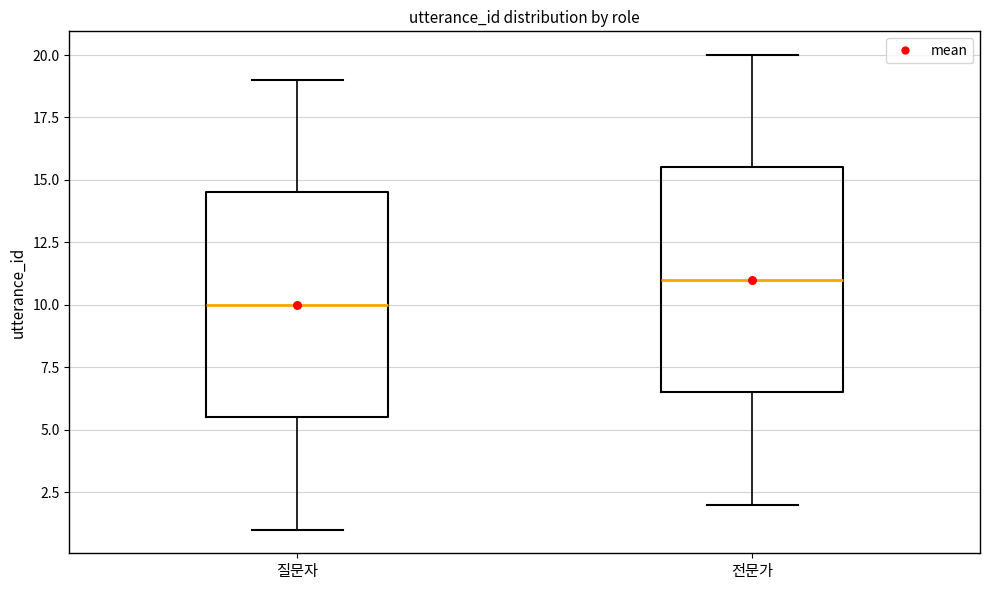

Where does the median line of the box for 질문자 sit on the y-axis? The values are not printed on the chart, so give them approximately, as read against the axis.

10.0